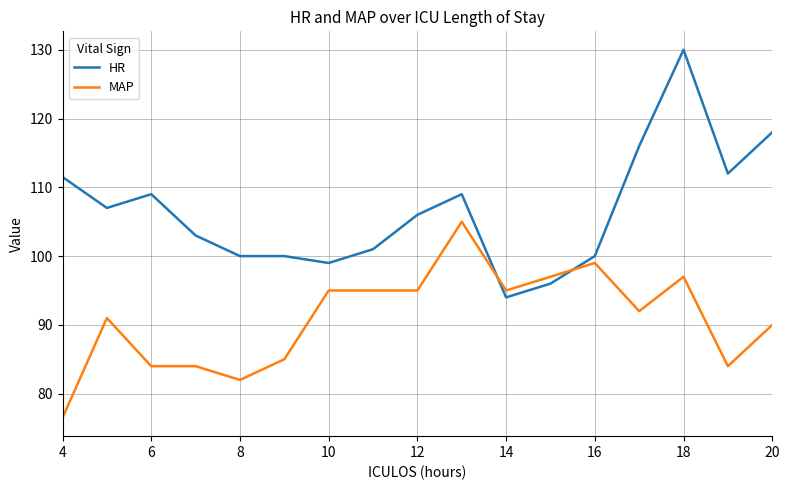

What is the highest value of the MAP series?

105.0